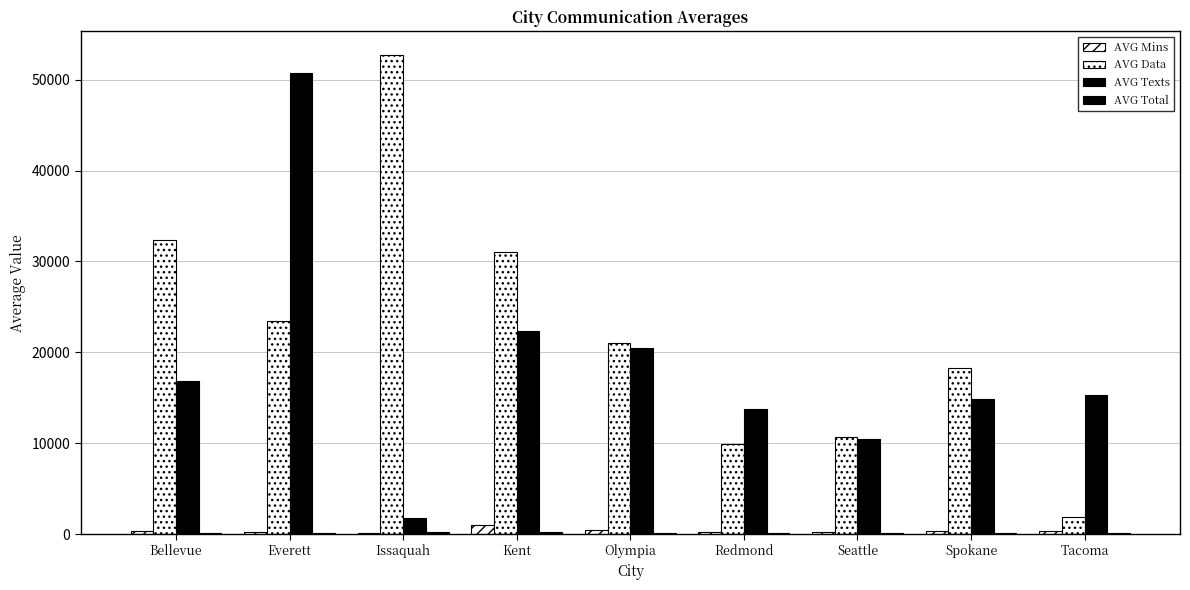

List the labels in order of AVG Texts value, smallest first.

Issaquah, Seattle, Redmond, Spokane, Tacoma, Bellevue, Olympia, Kent, Everett